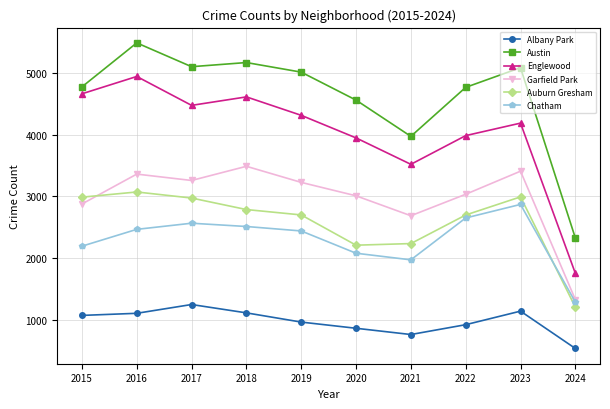

At which label is Englewood closest to 3347?

2021